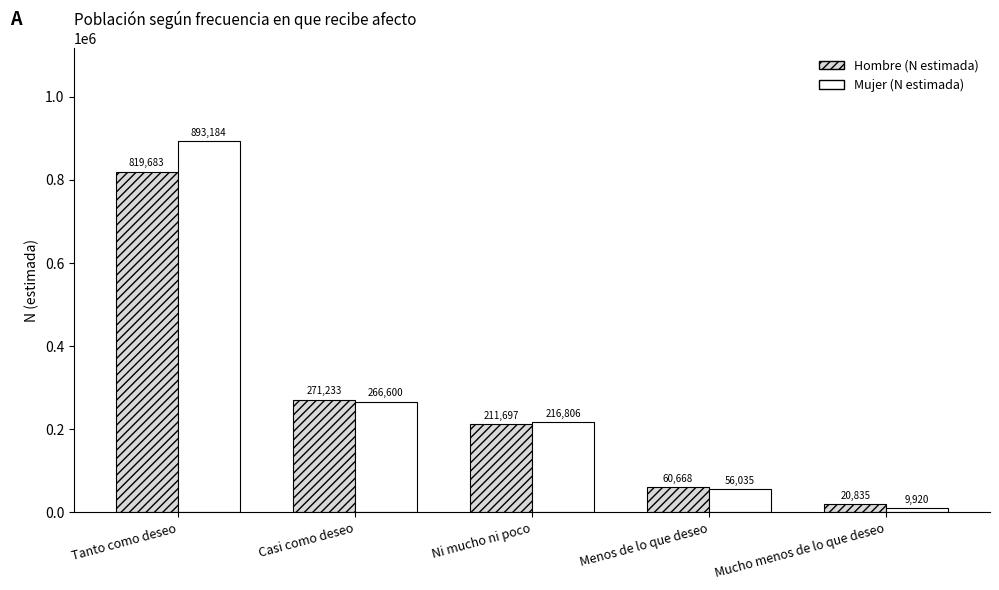

Where is Hombre (N estimada) nearest to the value 420259?

Casi como deseo